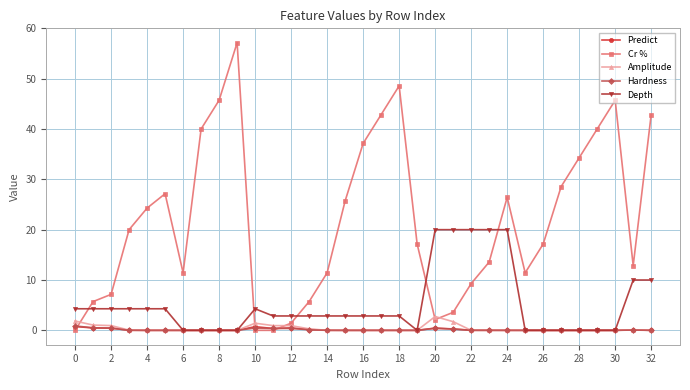

What is the greatest value displayed?

57.1